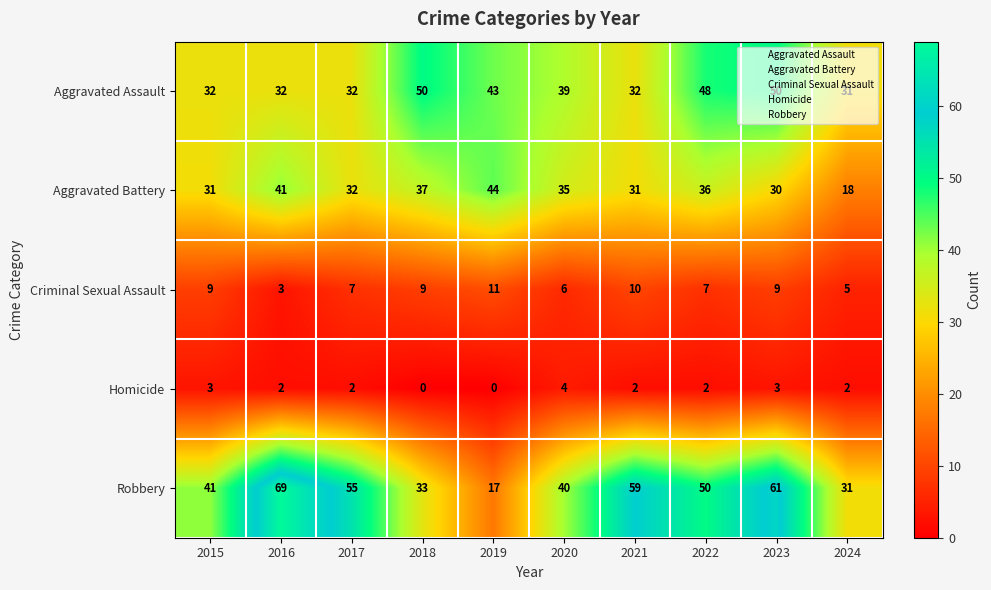

Which label corresponds to the largest value in the chart?

2016